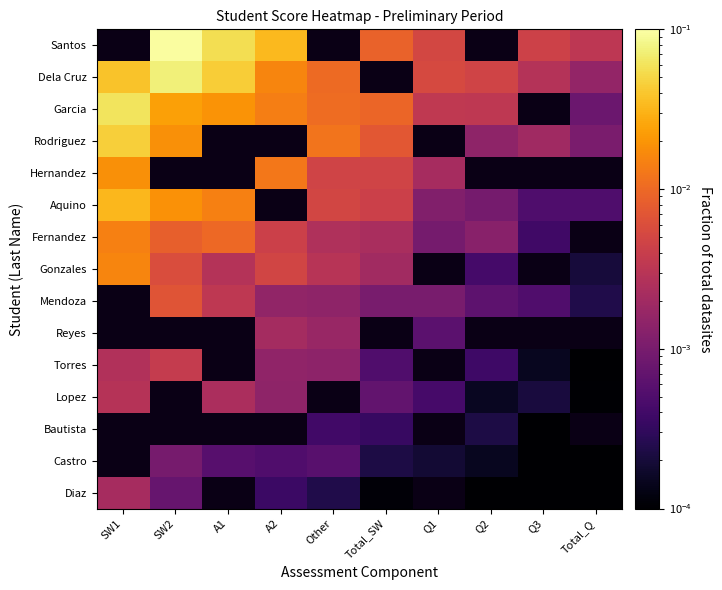

Between Other and Q3, which is larger?

Q3